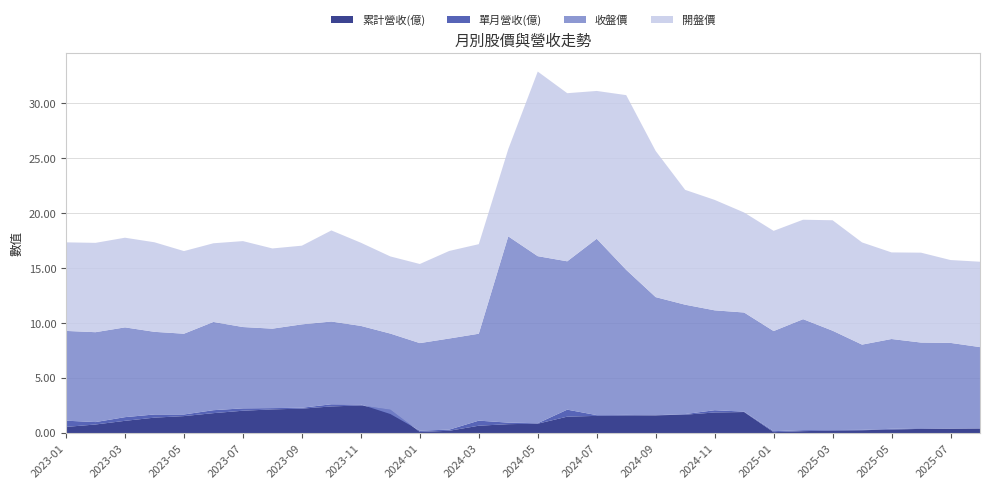

Reading left to right, extract all data points from this chart.

累計營收(億): 0.6	0.8	1.1	1.4	1.6	1.8	2.0	2.2	2.2	2.4	2.5	2.1	0.1	0.2	0.7	0.8	0.9	1.5	1.6	1.6	1.6	1.7	1.9	1.9	0.1	0.2	0.2	0.3	0.3	0.4	0.4	0.4
單月營收(億): 0.6	0.2	0.3	0.3	0.1	0.3	0.2	0.1	0.1	0.2	0.1	-0.4	0.1	0.1	0.5	0.1	0.0	0.6	0.1	0.0	0.0	0.1	0.2	0.0	0.1	0.1	0.1	0.0	0.1	0.1	0.0	0.0
收盤價: 8.2	8.2	8.2	7.5	7.3	8.0	7.4	7.2	7.6	7.5	7.2	7.3	8.0	8.3	7.9	16.9	15.2	13.5	16.1	13.2	10.8	9.9	9.1	9.0	9.1	10.1	9.0	7.8	8.2	7.8	7.8	7.4
開盤價: 8.1	8.1	8.2	8.2	7.5	7.2	7.8	7.3	7.2	8.3	7.6	7.0	7.2	8.0	8.2	7.9	16.8	15.3	13.4	15.9	13.3	10.4	10.1	9.1	9.1	9.1	10.1	9.3	7.9	8.2	7.5	7.8